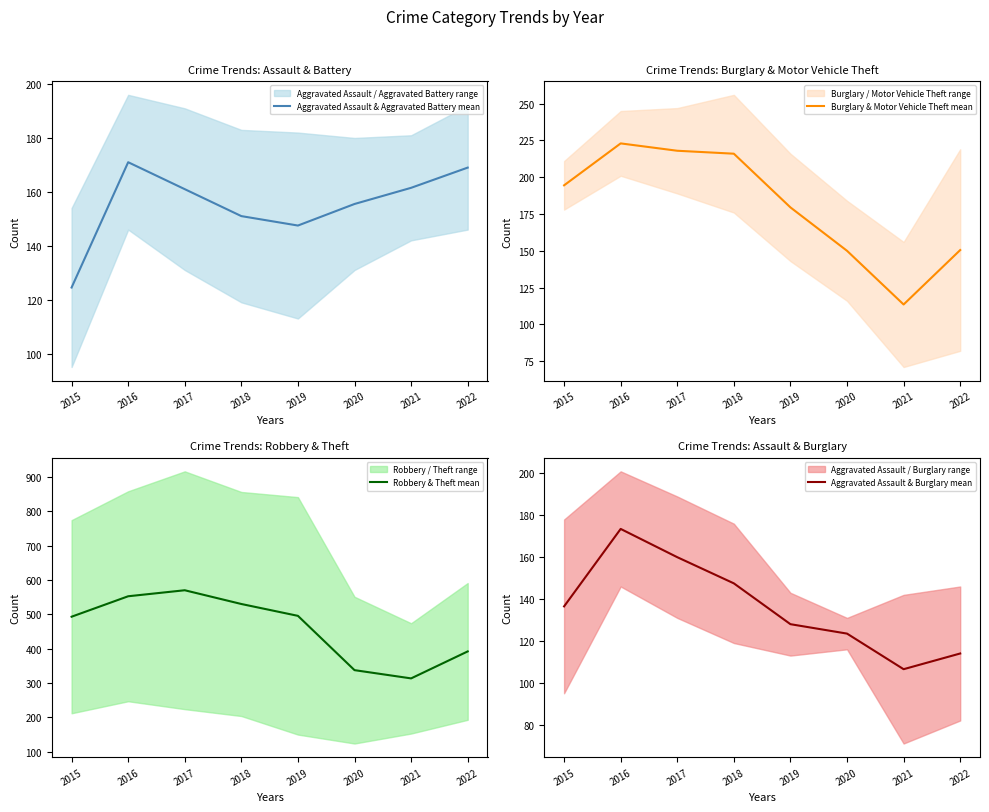

True or false: Robbery & Theft mean and Burglary & Motor Vehicle Theft mean intersect in this chart.

False